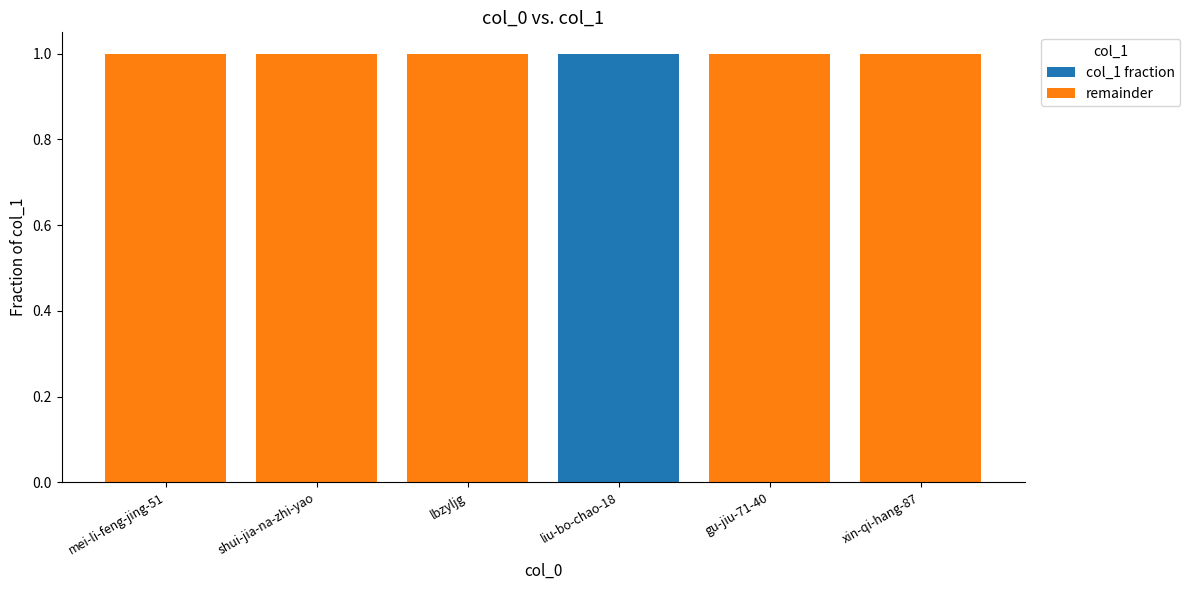

Are the bars grouped side by side (vs. stacked)?

No